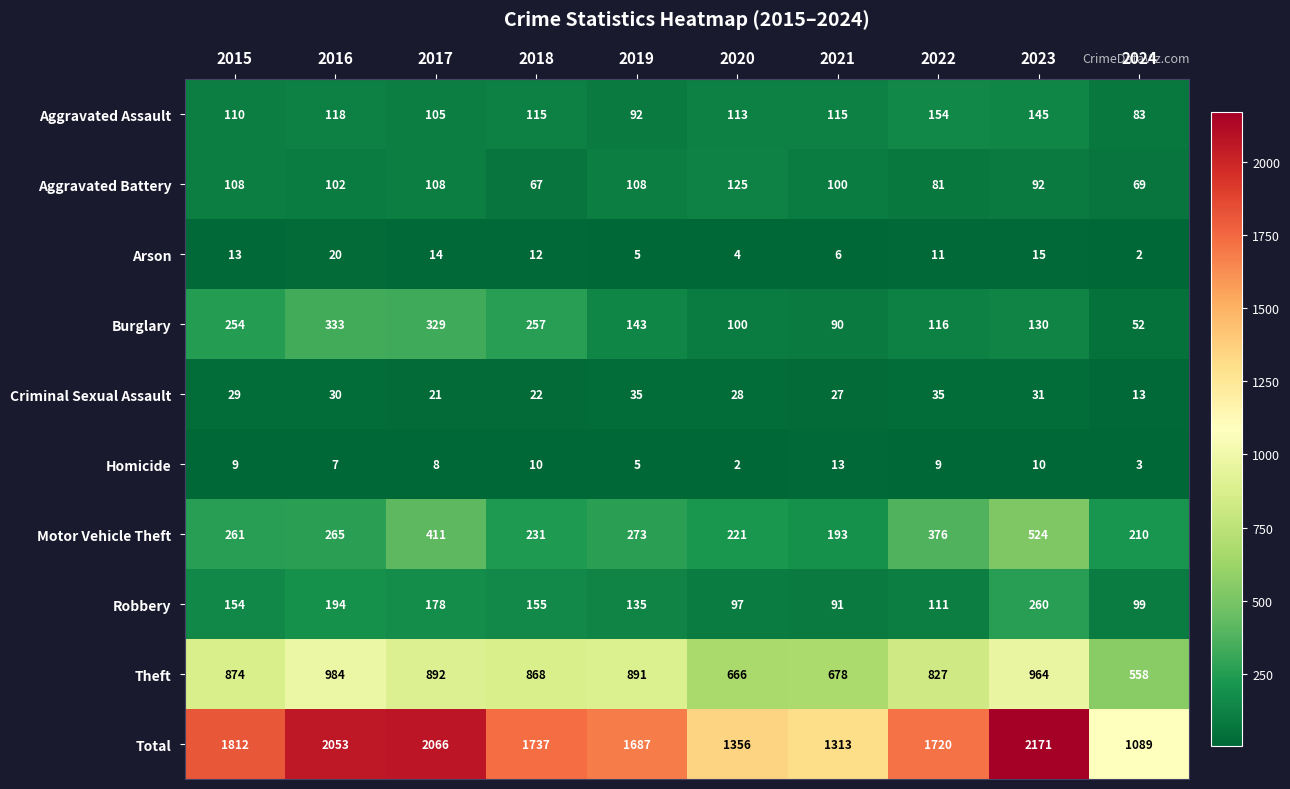

List the series in order of their peak value, lowest first.

Homicide, Arson, Criminal Sexual Assault, Aggravated Battery, Aggravated Assault, Robbery, Burglary, Motor Vehicle Theft, Theft, Total